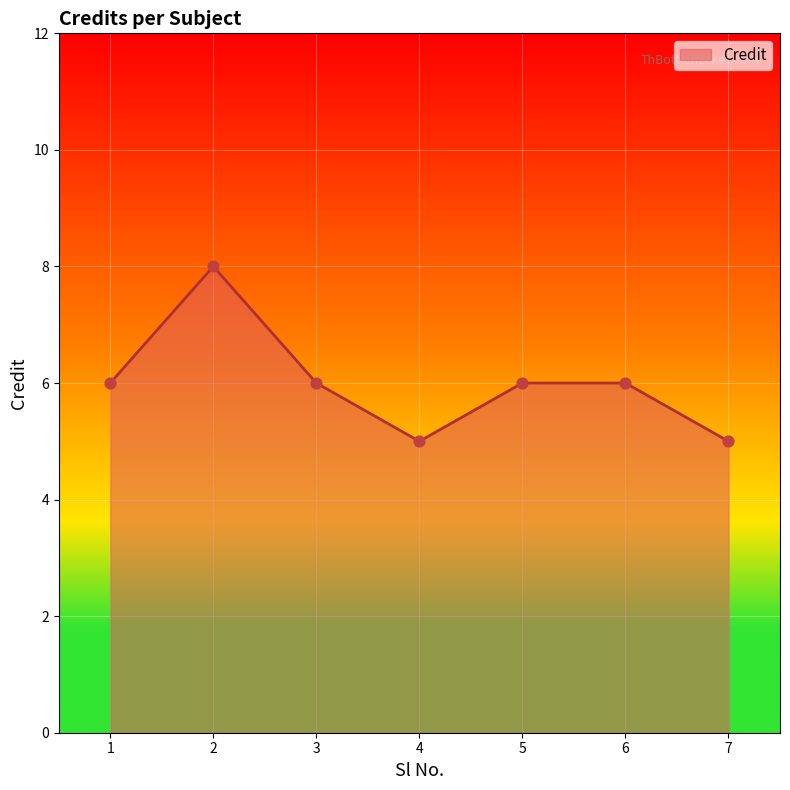

Approximately how many times larger is the value at 1 compared to 6?

1.0